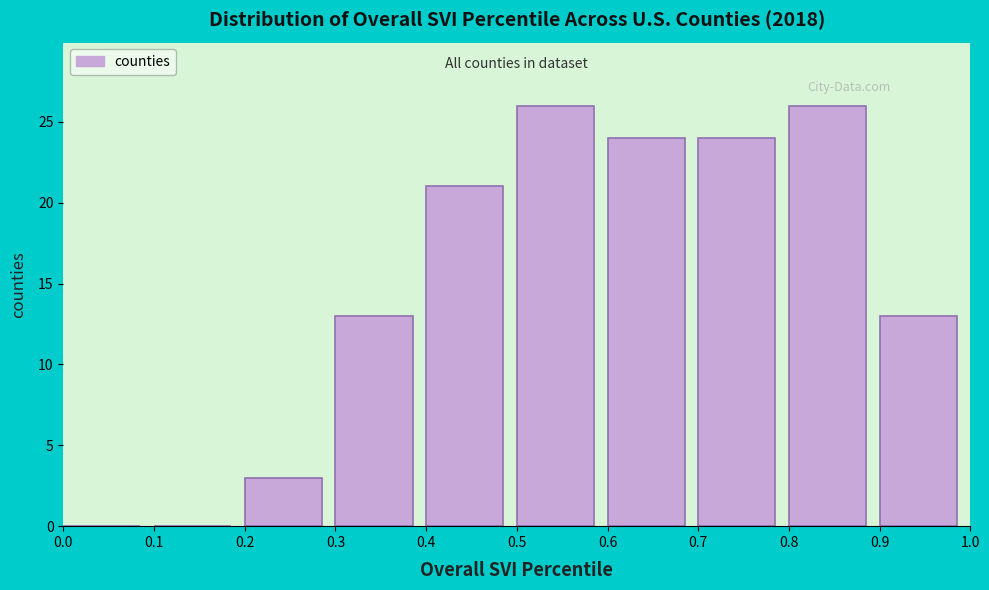

What is the height of the bar covering 0.5 to 0.6 on the x-axis? The values are not printed on the chart, so give them approximately, as read against the axis.

26